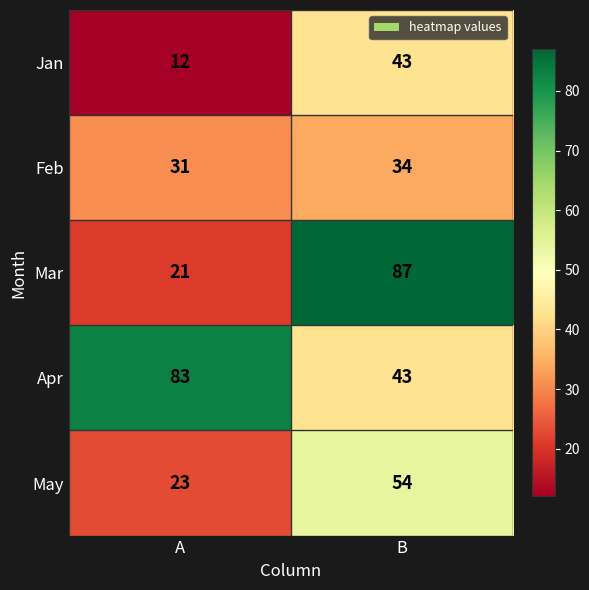

At which category is the sum across all series the highest?

B